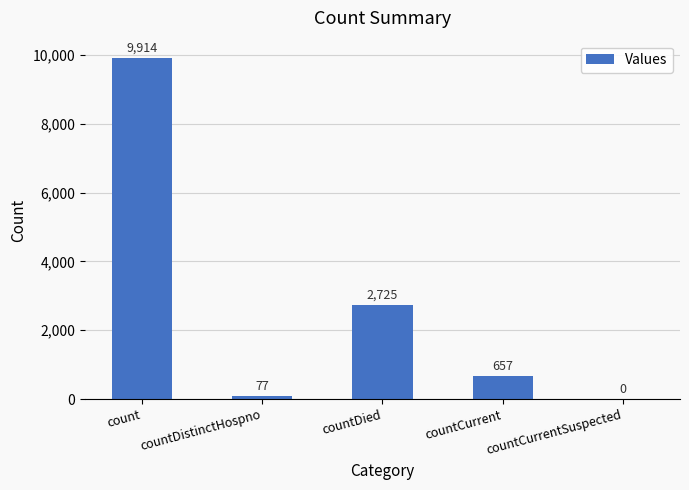

Where is the data nearest to the value 4957?

countDied